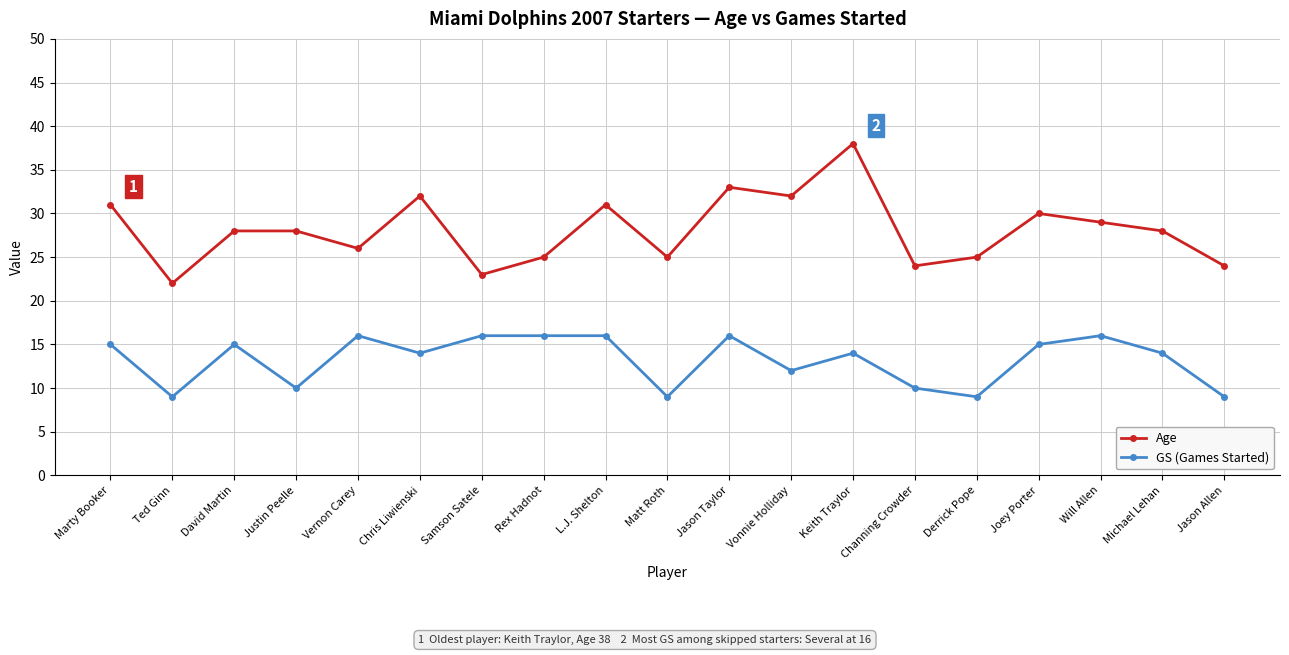

At which category does GS (Games Started) reach its first local peak?

David Martin